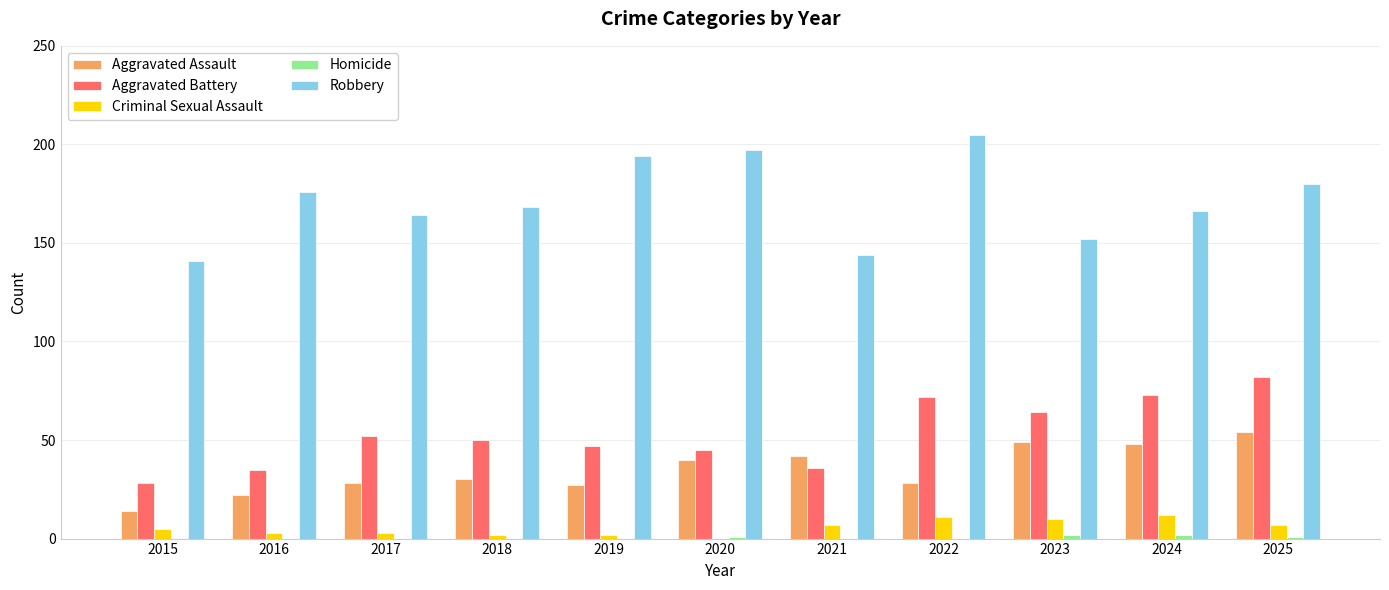

What is the highest value of the Aggravated Assault series?

54